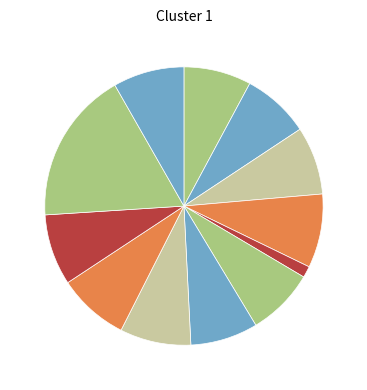

Does any single category account for the majority?

No